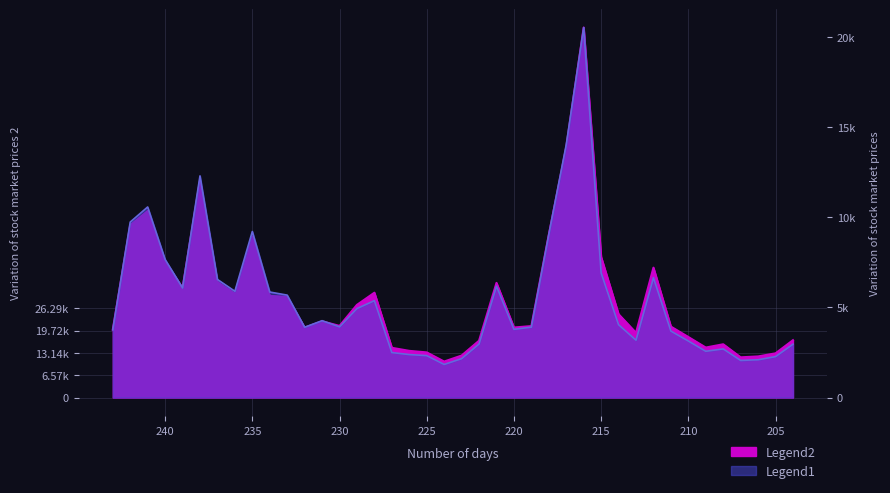

What is the sum of all vol values?

1189251.4